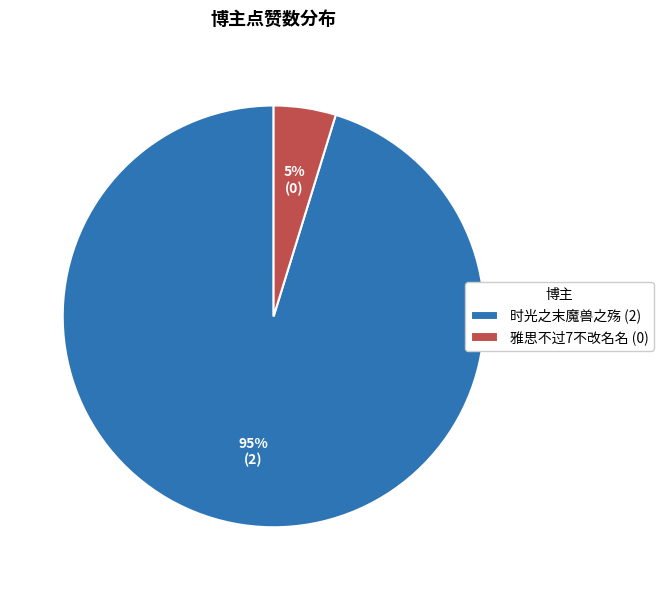

Which category has the smallest portion of the pie?

雅思不过7不改名名